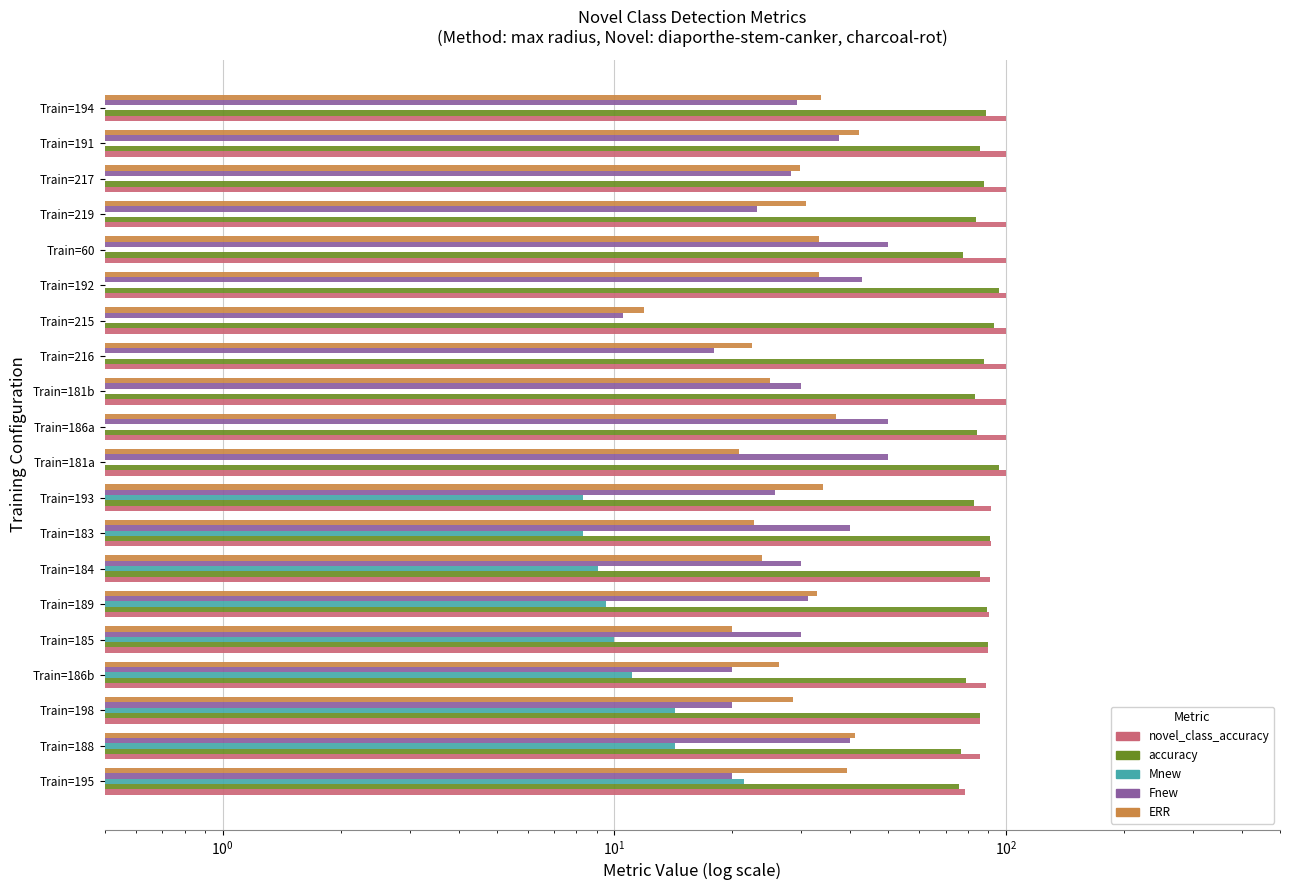

Are the bars grouped side by side (vs. stacked)?

Yes